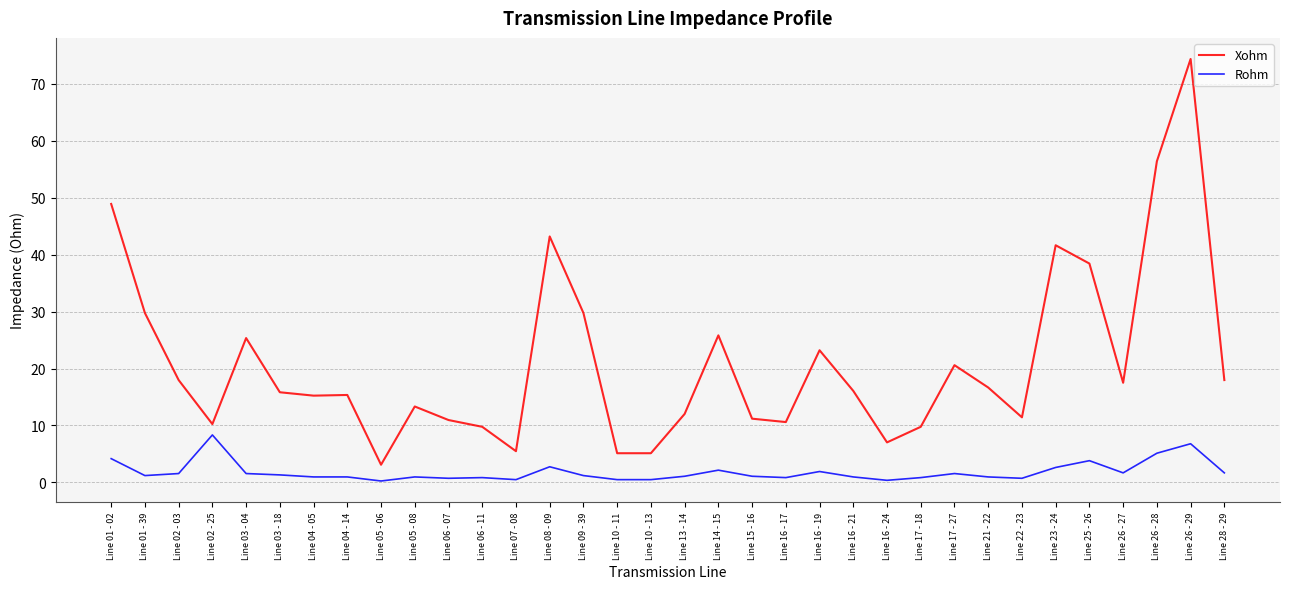

The value of Xohm at Line 16 - 17 is 5.4. True or false?

False